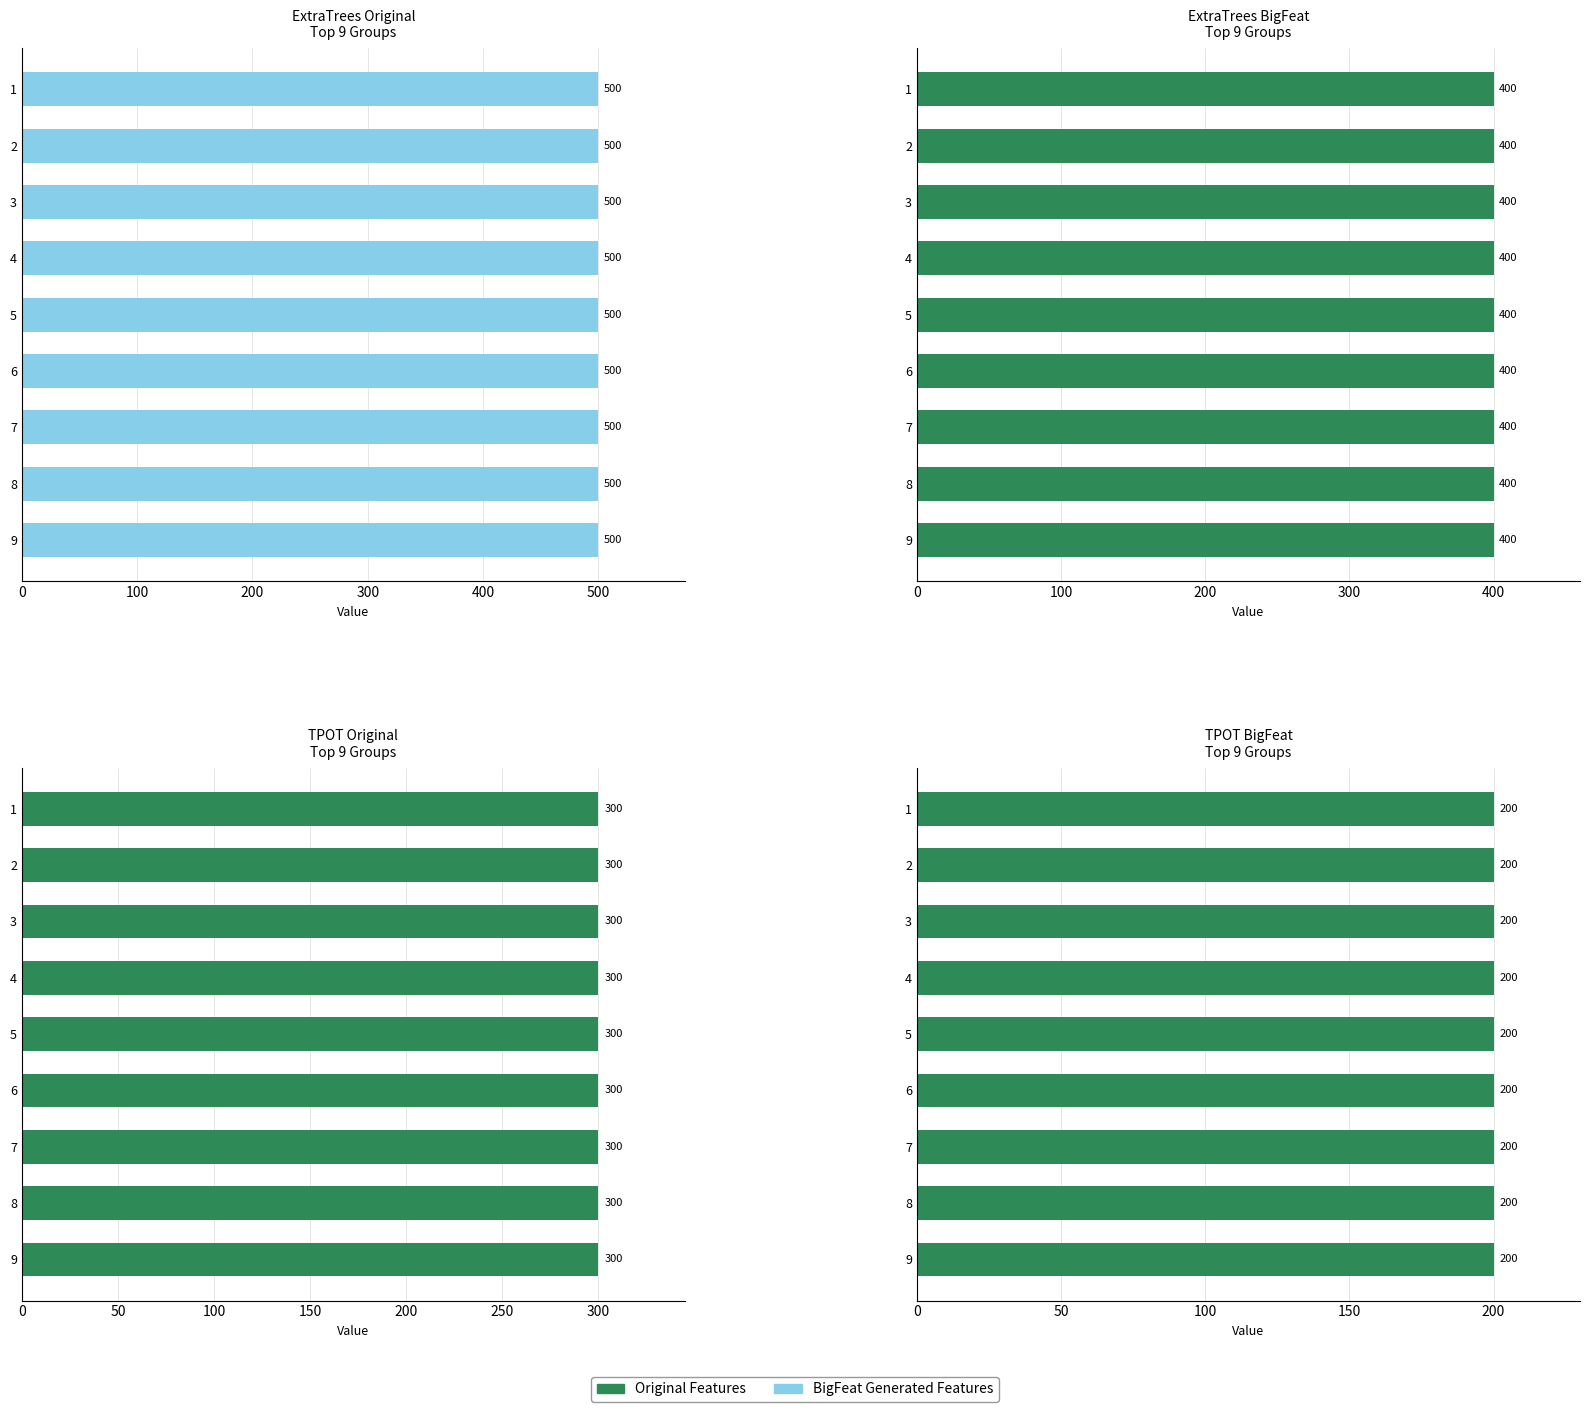

How many groups of bars are there?

9